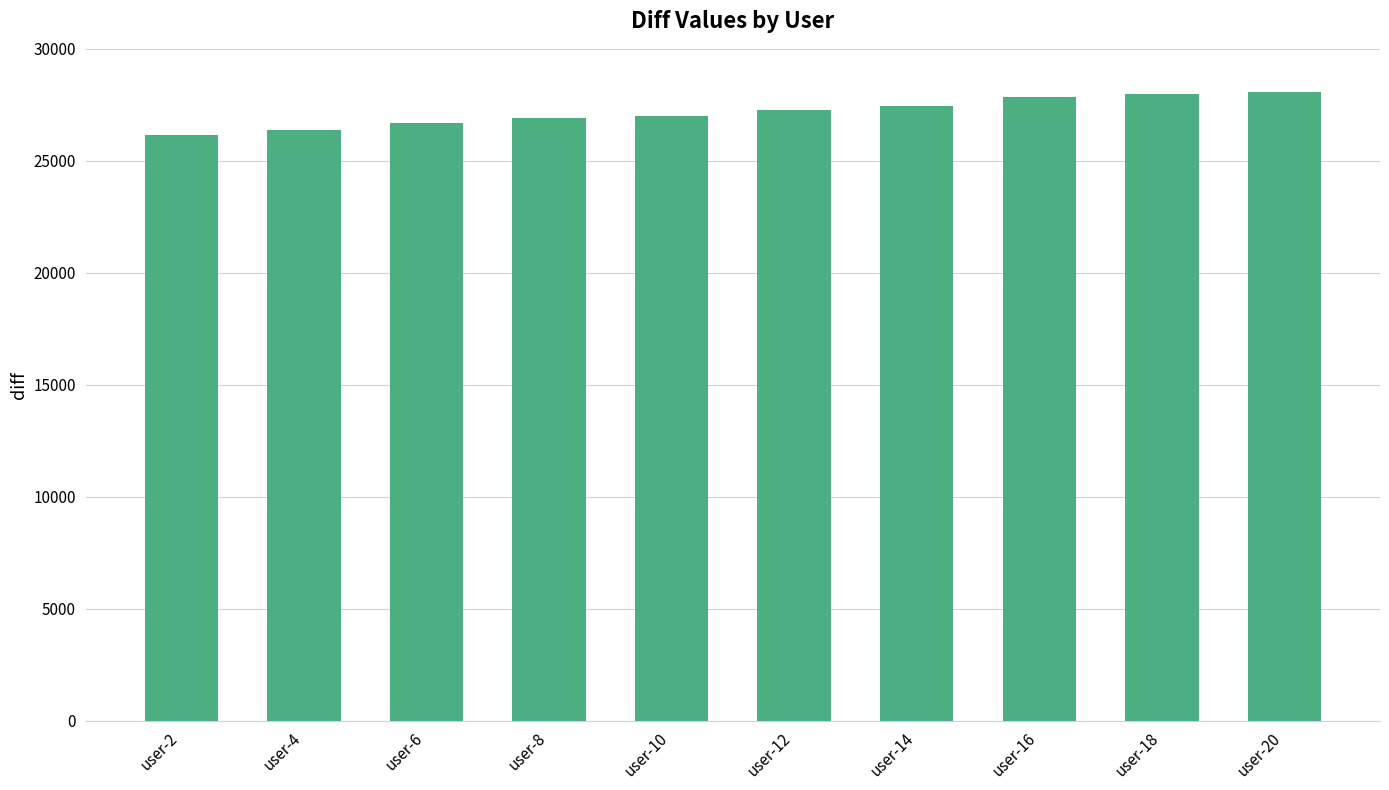

Which has a higher value, user-4 or user-8?

user-8